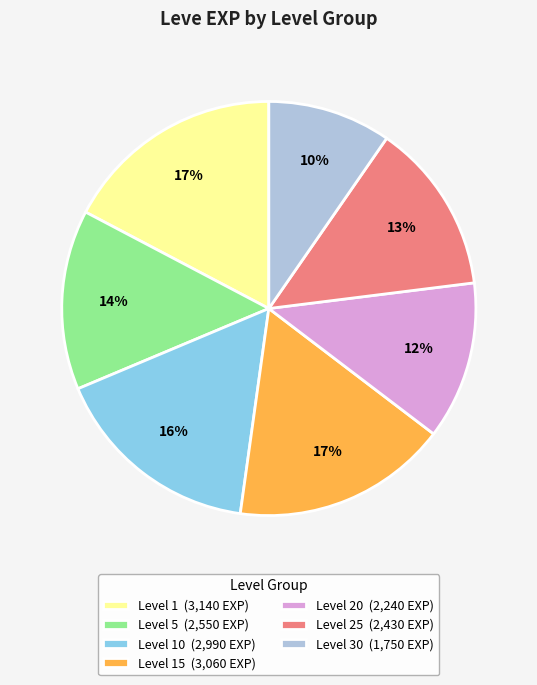

How many segments does this pie chart have?

7